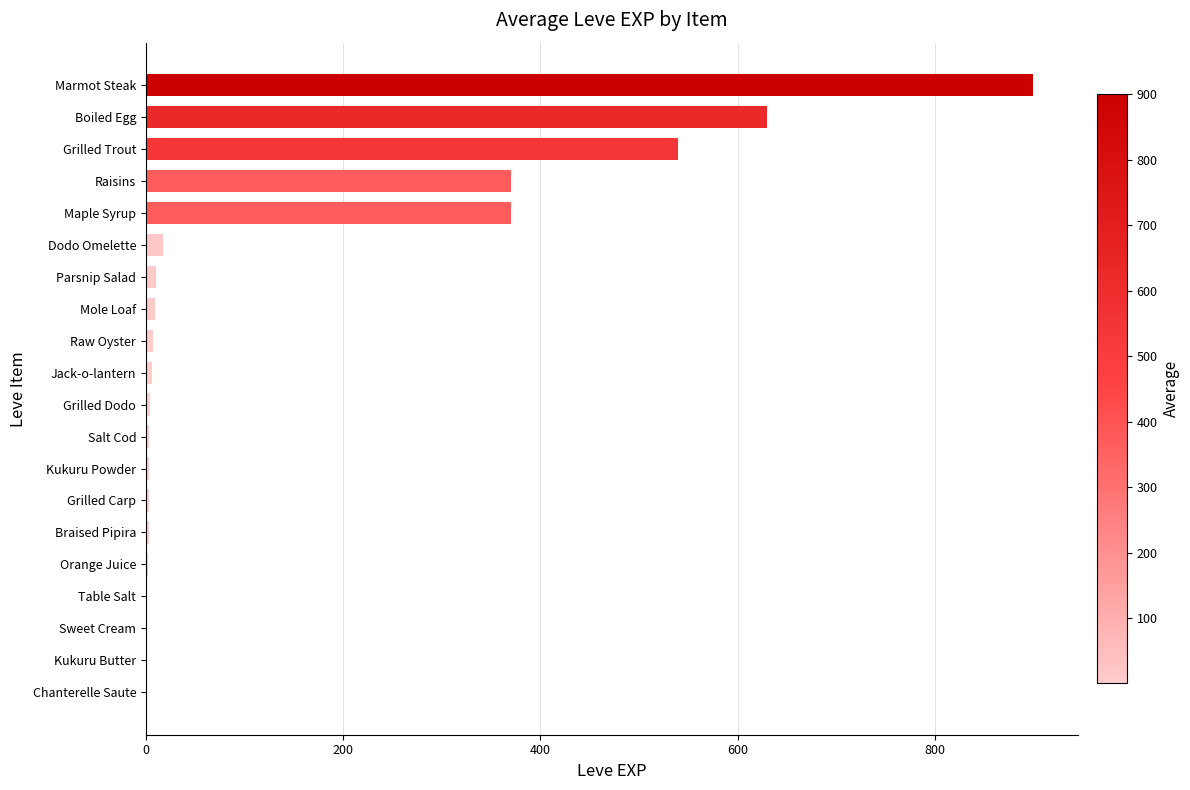

Which has a higher value, Jack-o-lantern or Grilled Trout?

Grilled Trout